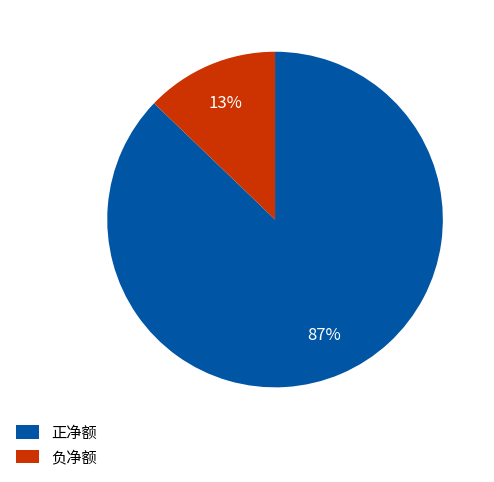

Count the number of slices in the pie.

2